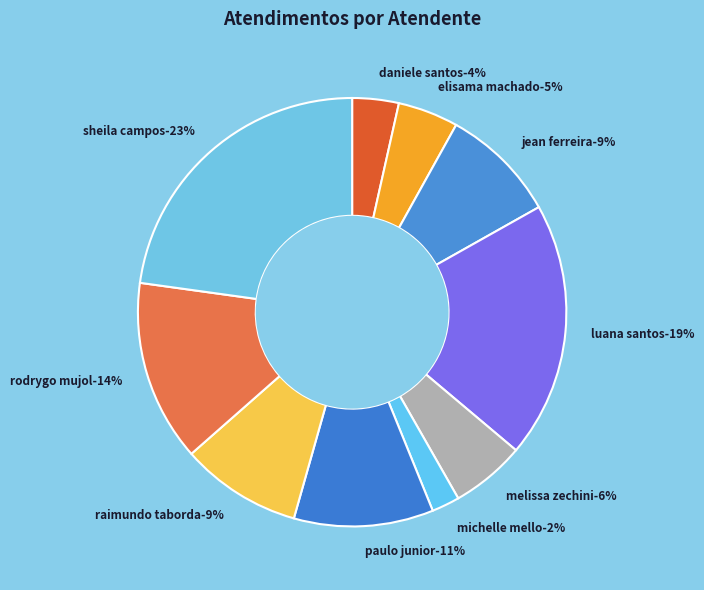

To the nearest percent, what percentage of the pie is Melissa Maria Caleffi Zechini?

6%